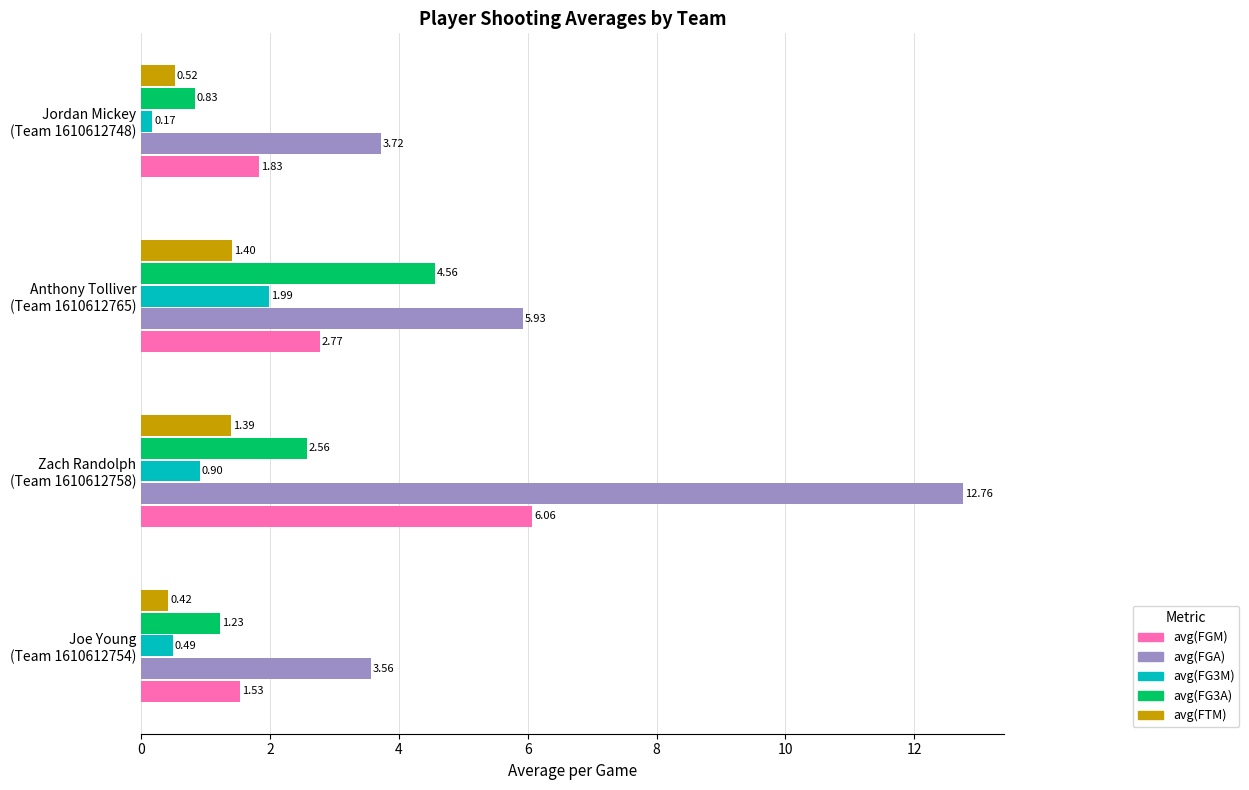

Which series has the largest range (max minus min)?

avg(FGA)